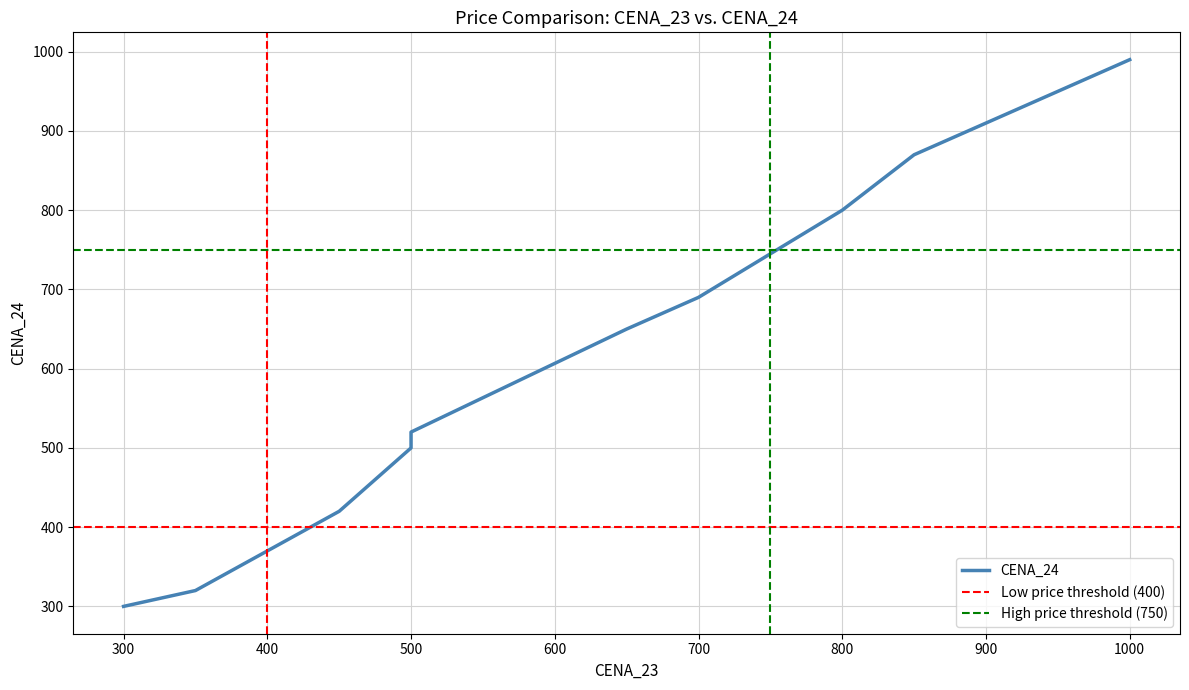

At which category does the chart reach its minimum across all series?

300